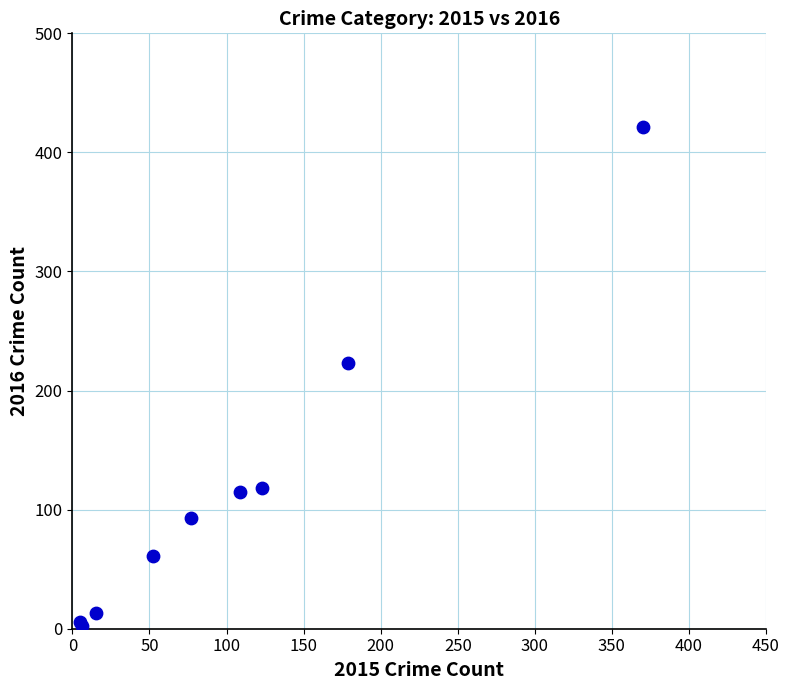

What Y value in the scatter plot is closest to 211?

223